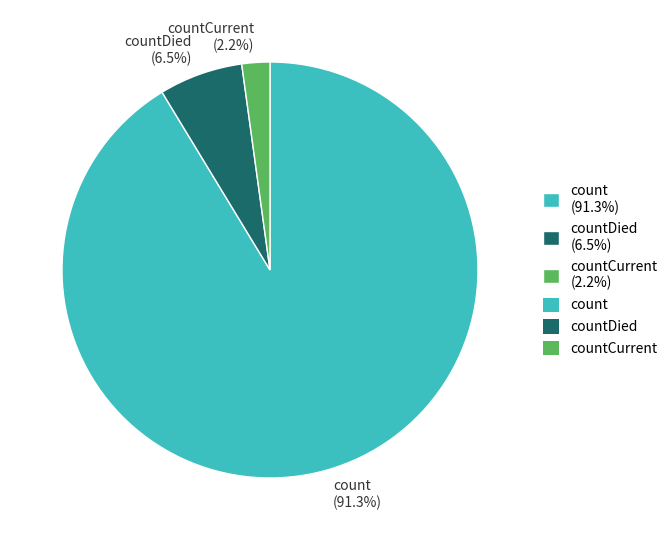

Which slice is the smallest?

countCurrent (2.2%)